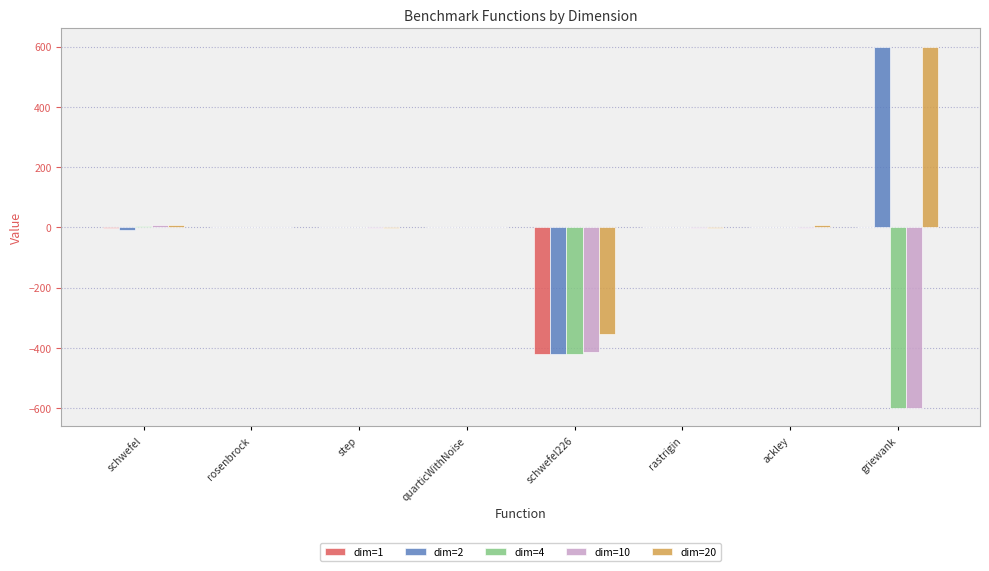

What is the maximum value for dim=20?

600.0